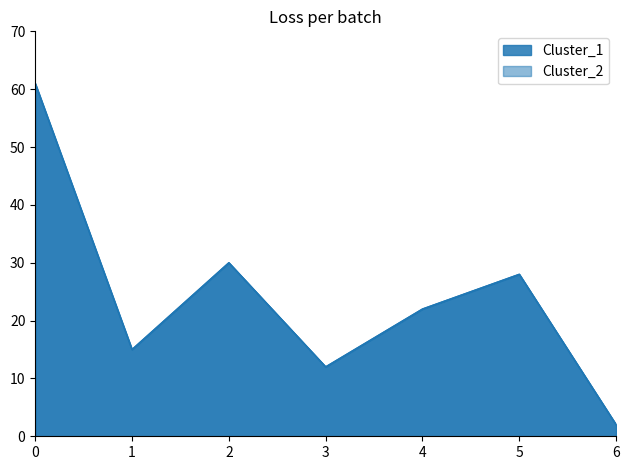

What is the difference between the maximum and minimum values in the Cluster_1 series?

59